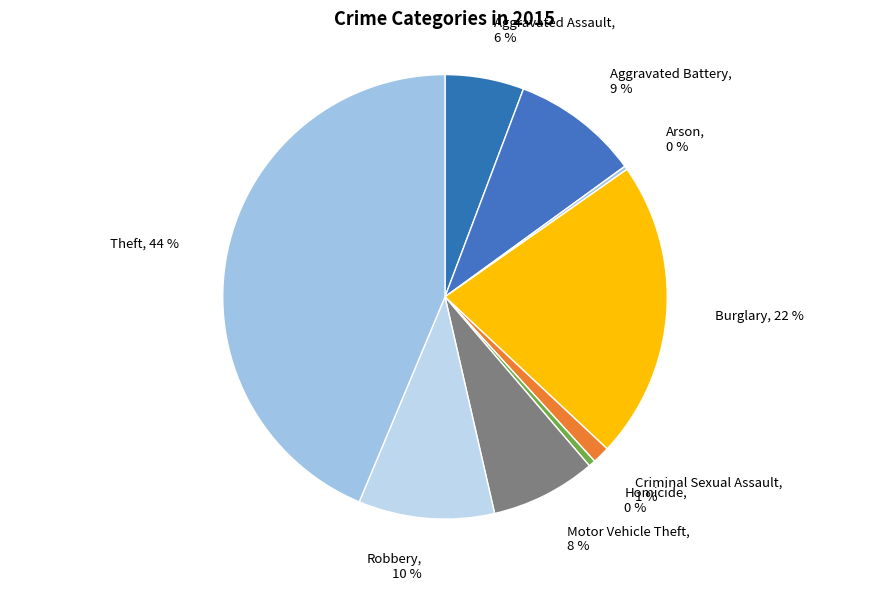

Approximately how many times larger is the value at Motor Vehicle Theft compared to Aggravated Assault?

1.3